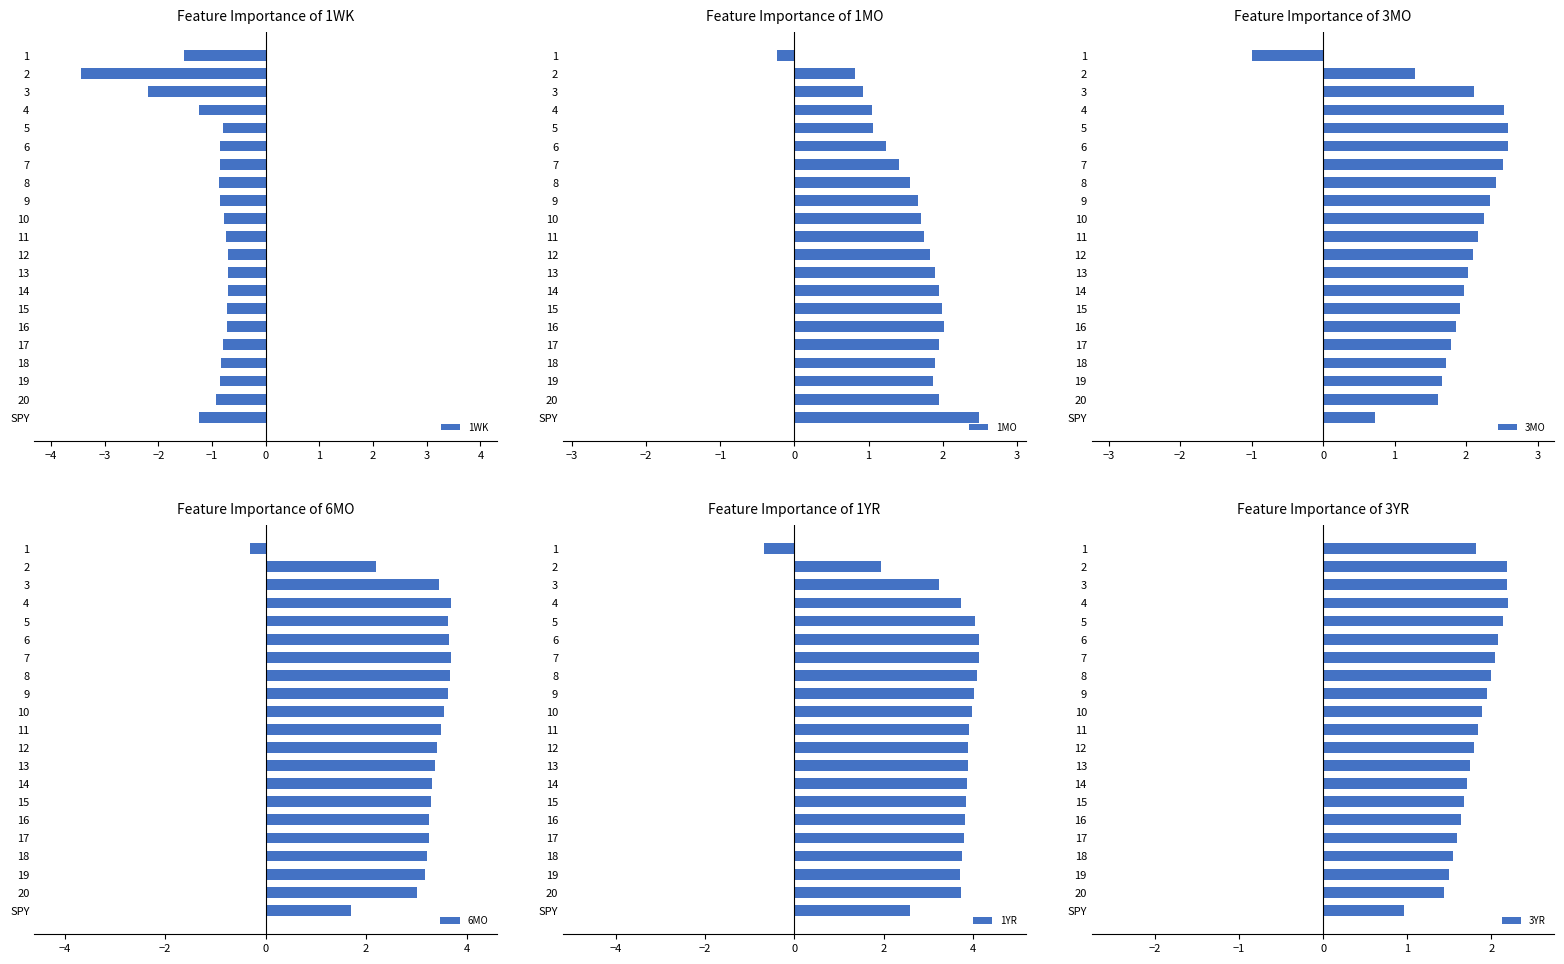

How many positive values does the 1MO series have?

20